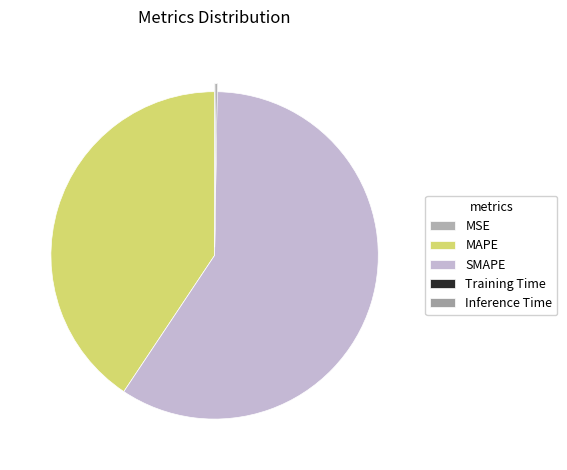

How many slices are in this pie chart?

5